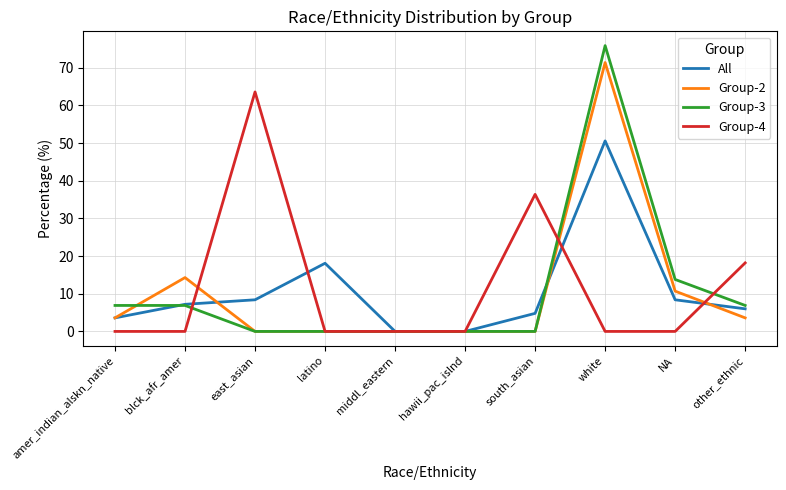

The All series shows 50.6 at white. True or false?

True